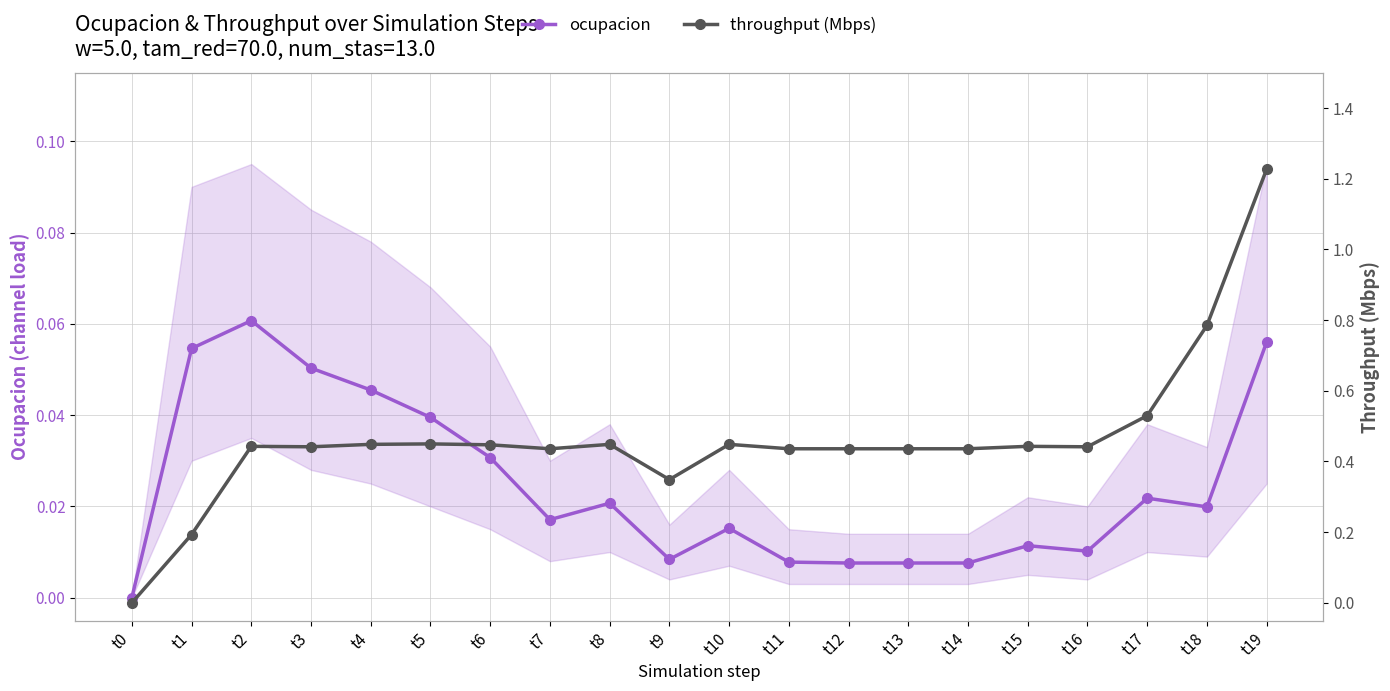

True or false: throughput (Mbps) has a value of 0.4 at t8.

True